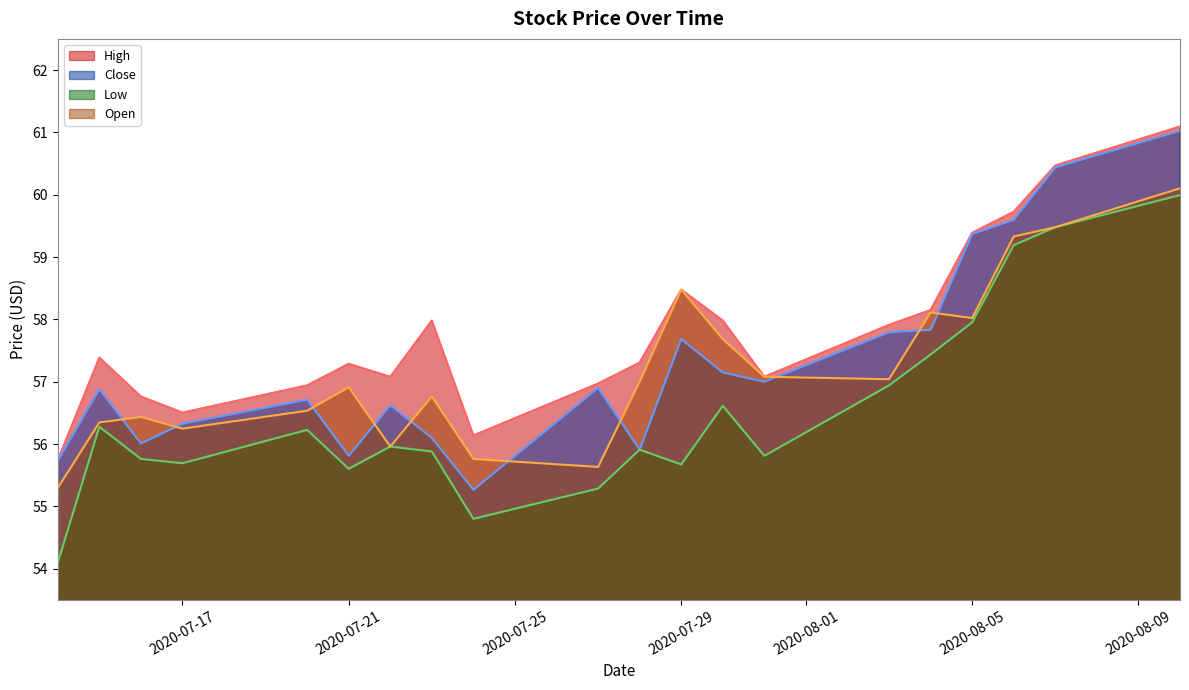

What is the value of the High point at the 9th from the left?

56.1